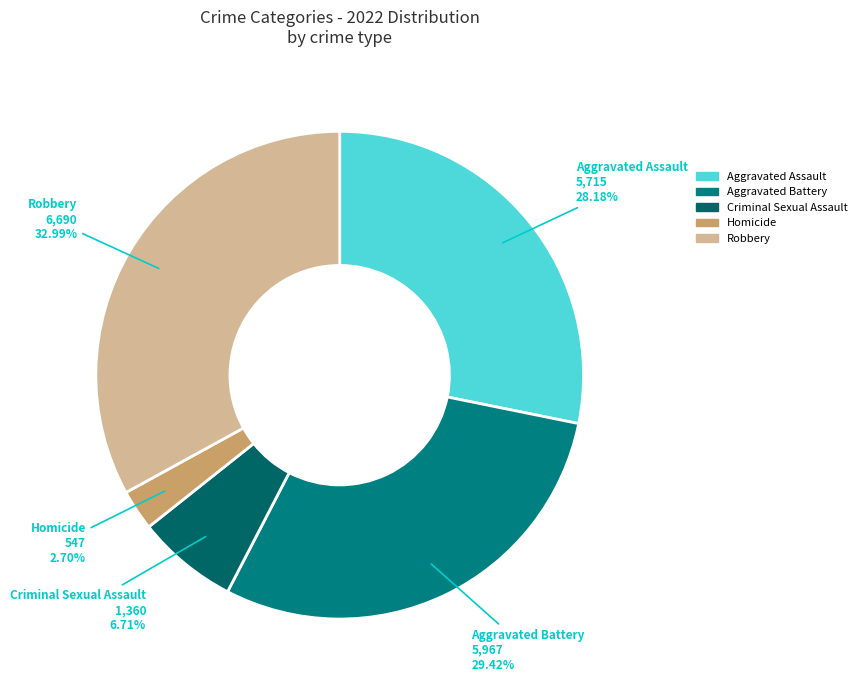

What is the ratio of the value at Criminal Sexual Assault to the value at Homicide?

2.5